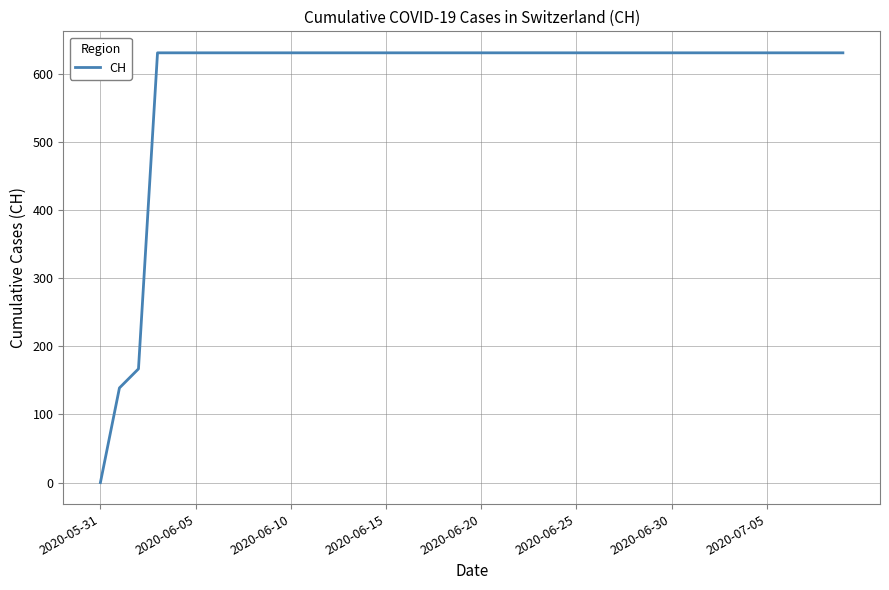

What is the difference between the maximum and minimum values?

631